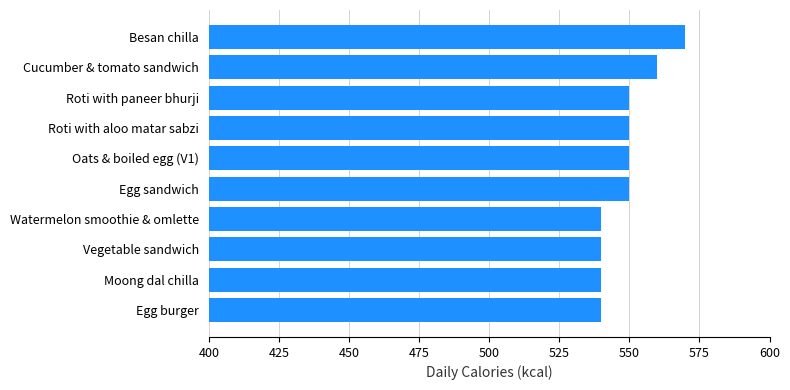

How many categories are shown in the chart?

10